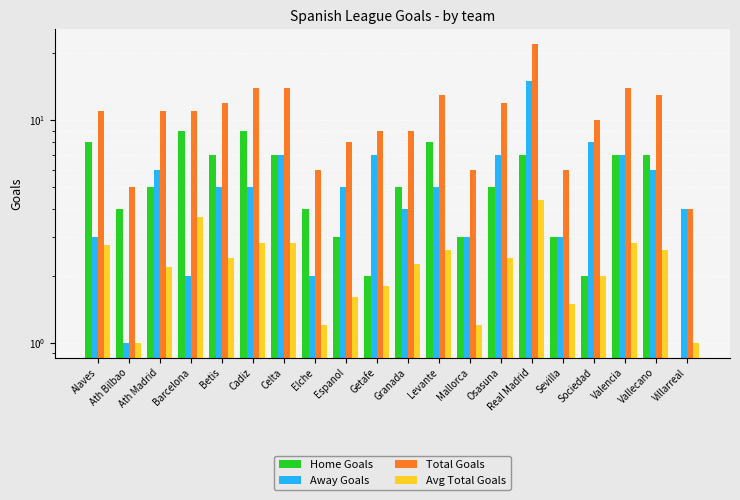

What is the value of the Total Goals bar at the 15th from the left?

22.0